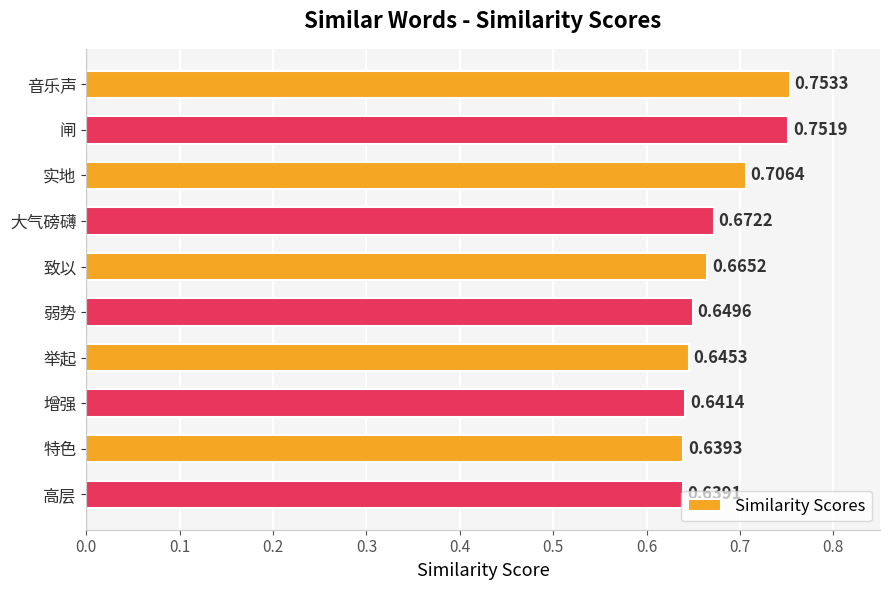

Which category has the highest value across all series?

音乐声